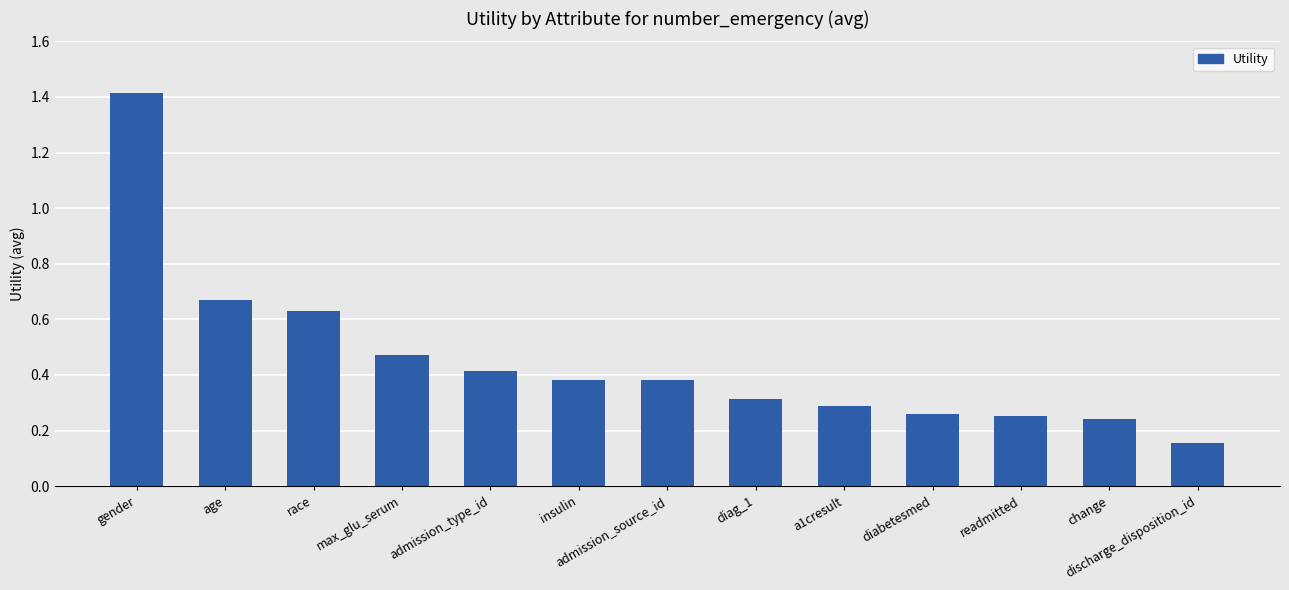

How many distinct data groups are displayed?

1